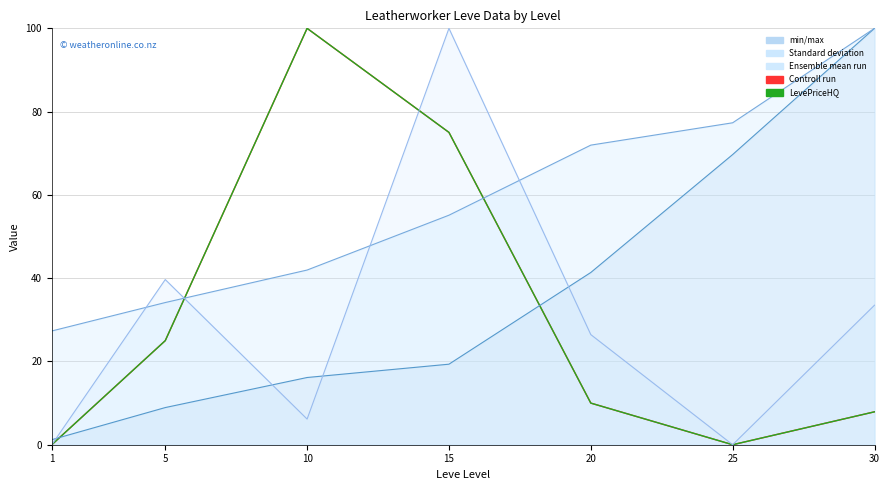

Does the chart display data point markers on the line(s)?

No